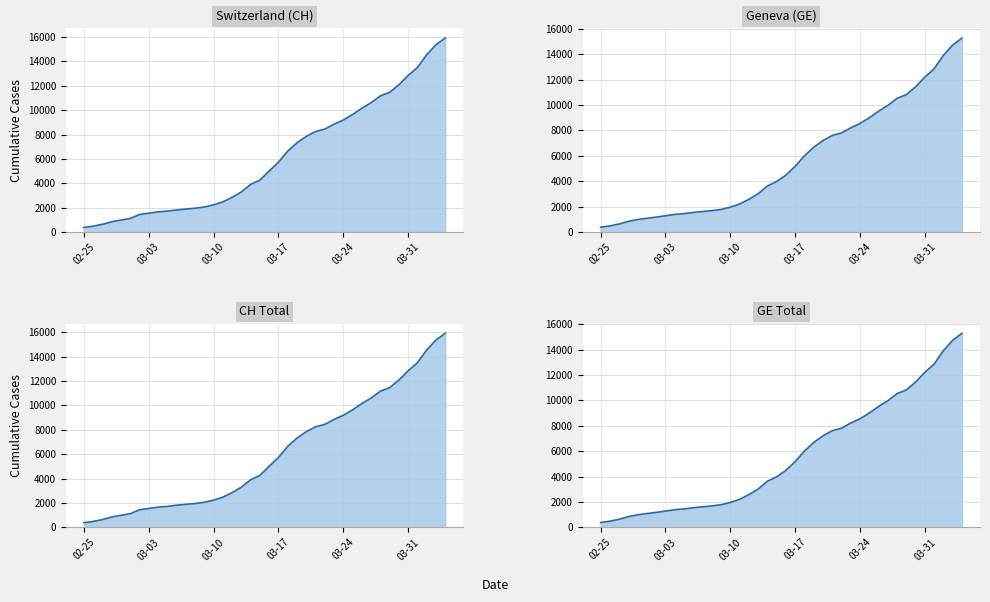

What is the lowest value of the CH Total line series?

375